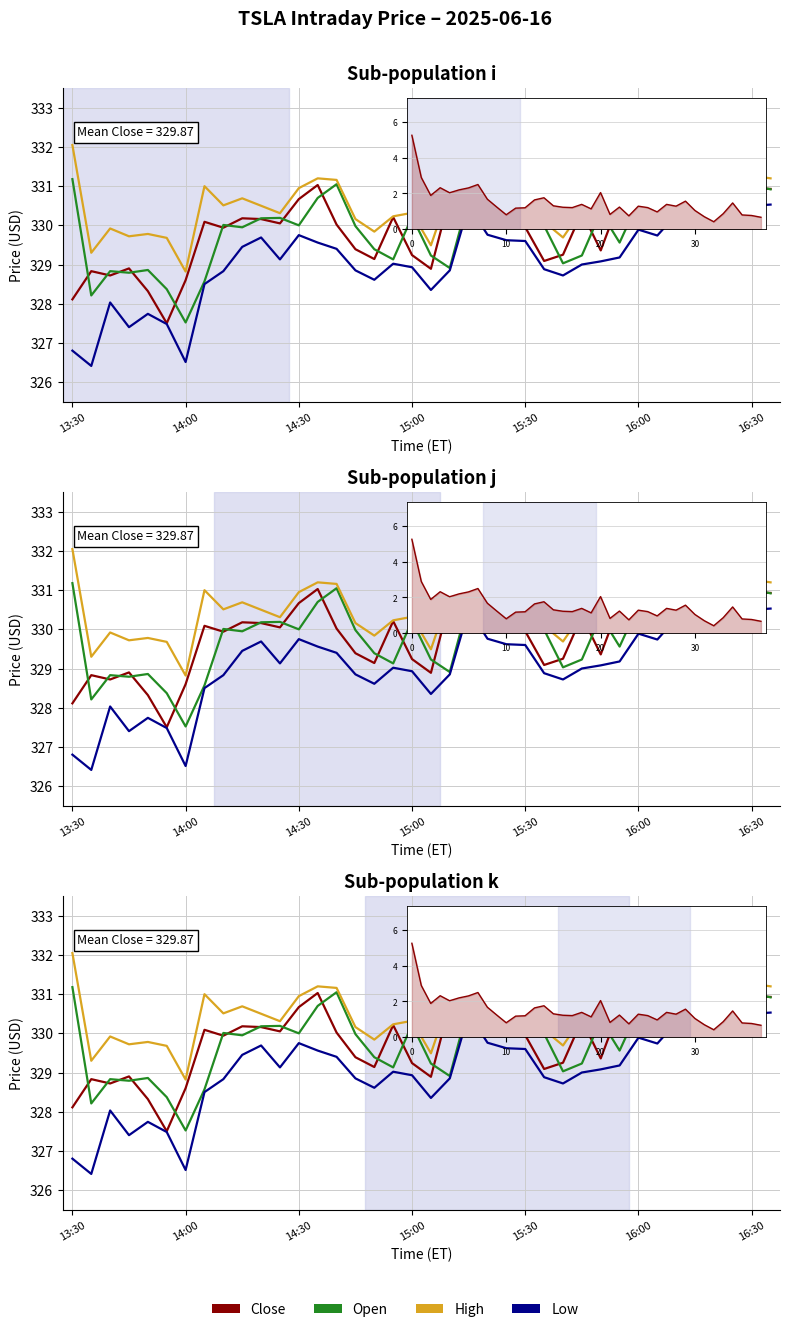

Rank the series at 12 from highest to lowest value.

High, Close, Open, Low